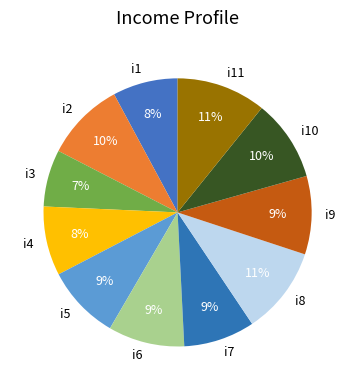

Is there a majority slice in this chart?

No